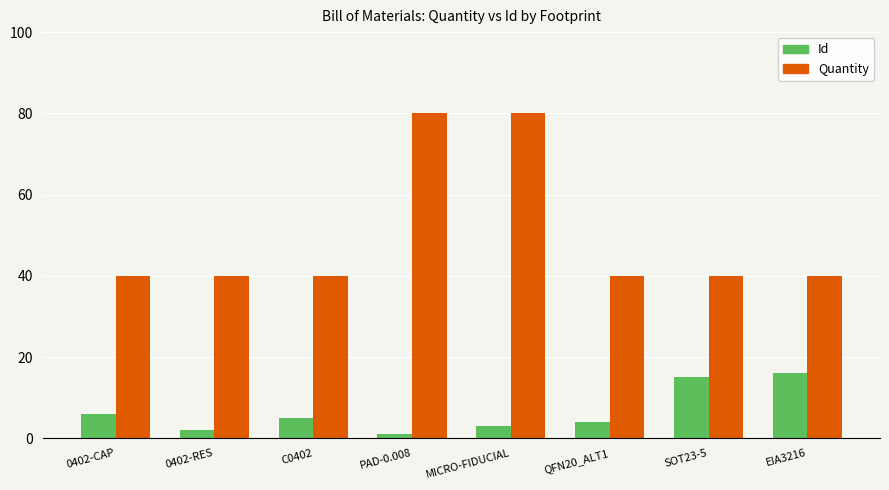

What is the difference between the second highest and minimum values in the Id series?

14